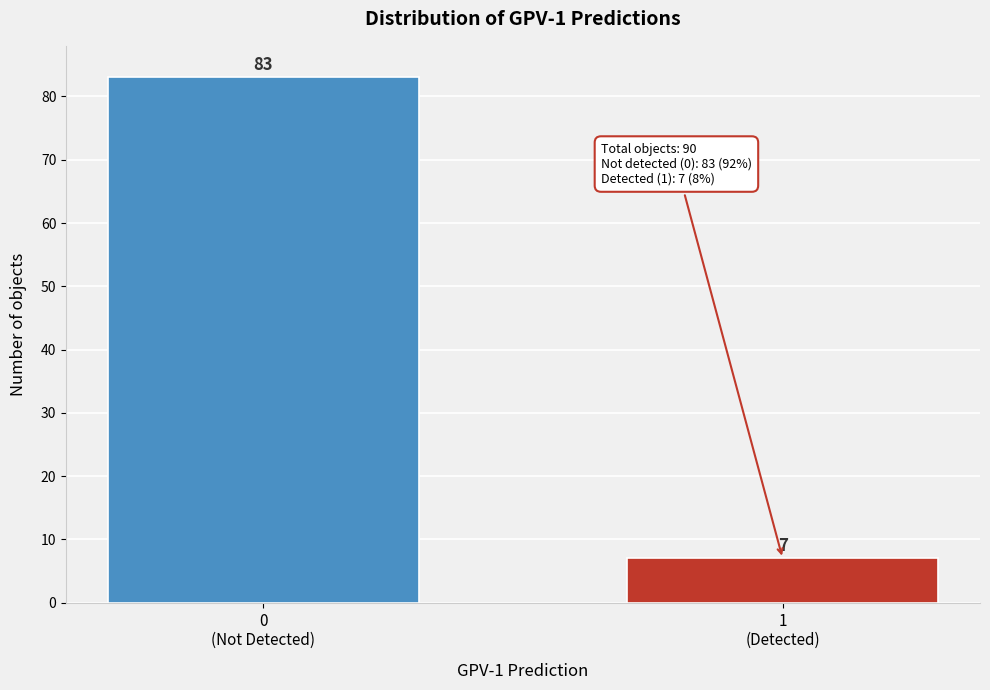

Reading right to left, list all the values displayed in this chart.

7	83